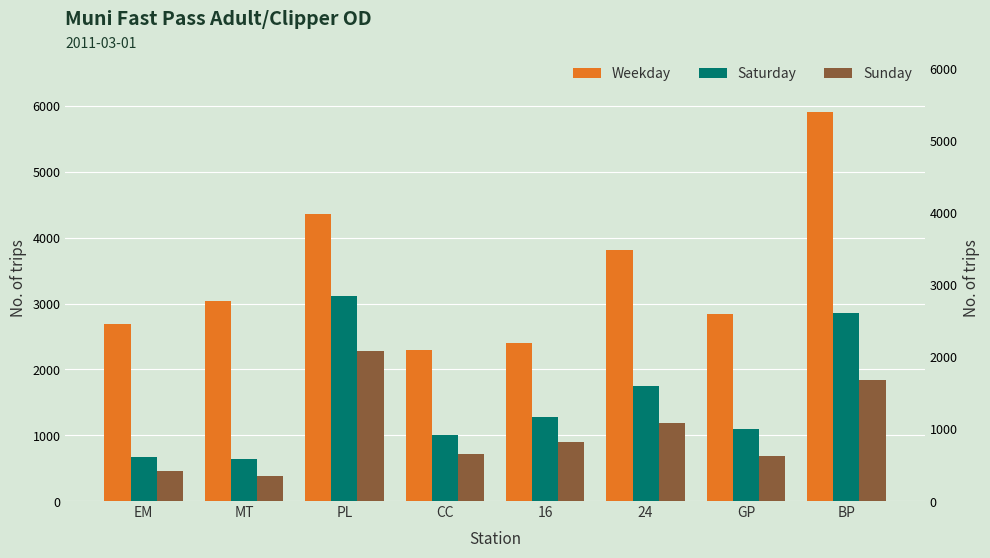

Read the Sunday value at CC.

710.8